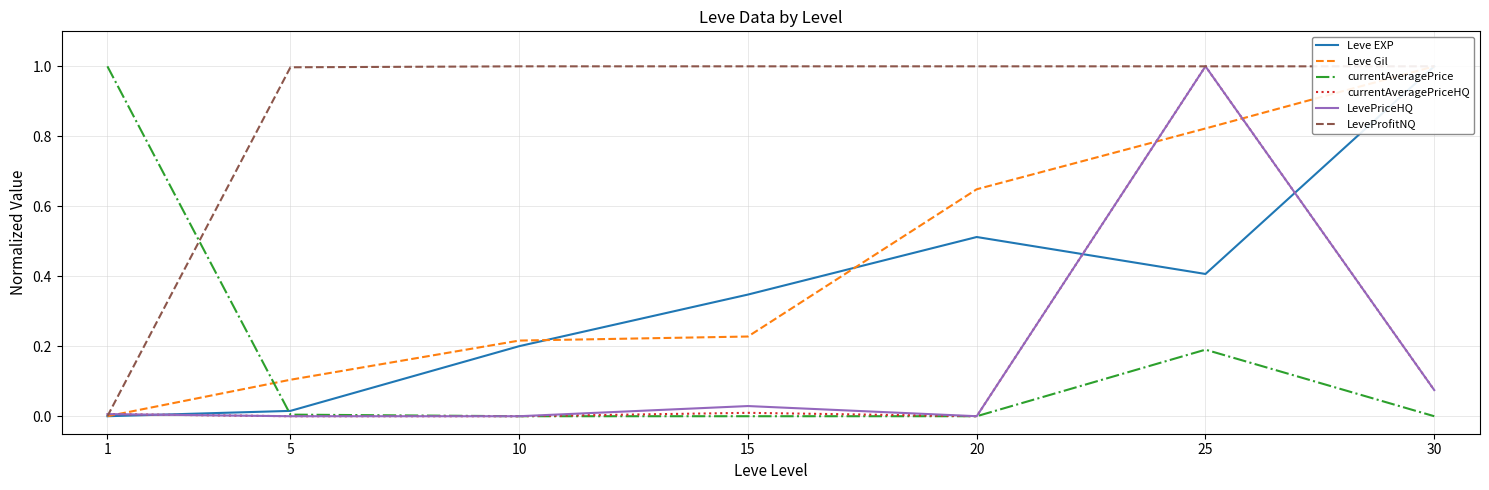

Which series has the largest total across all categories?

LeveProfitNQ